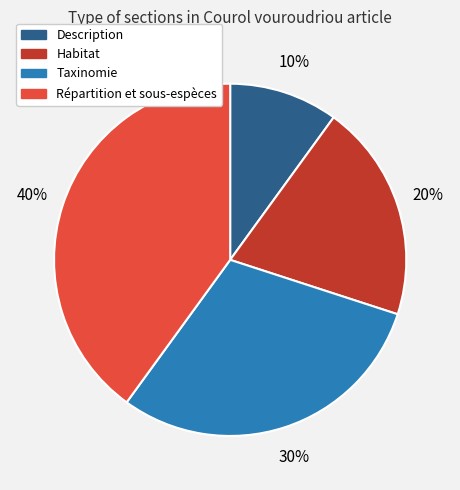

To the nearest percent, what portion does Habitat represent?

20%